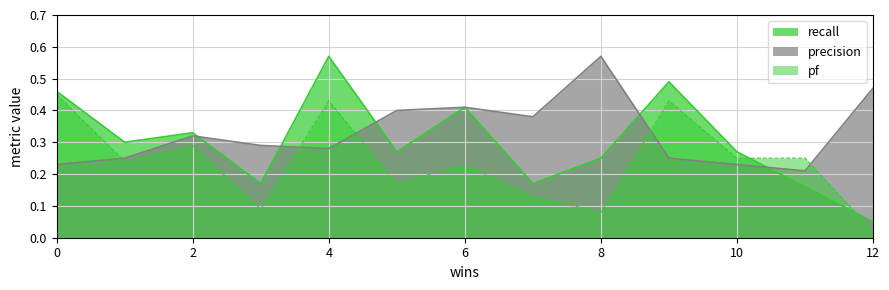

After their last crossing, which series has the higher values: recall or precision?

precision